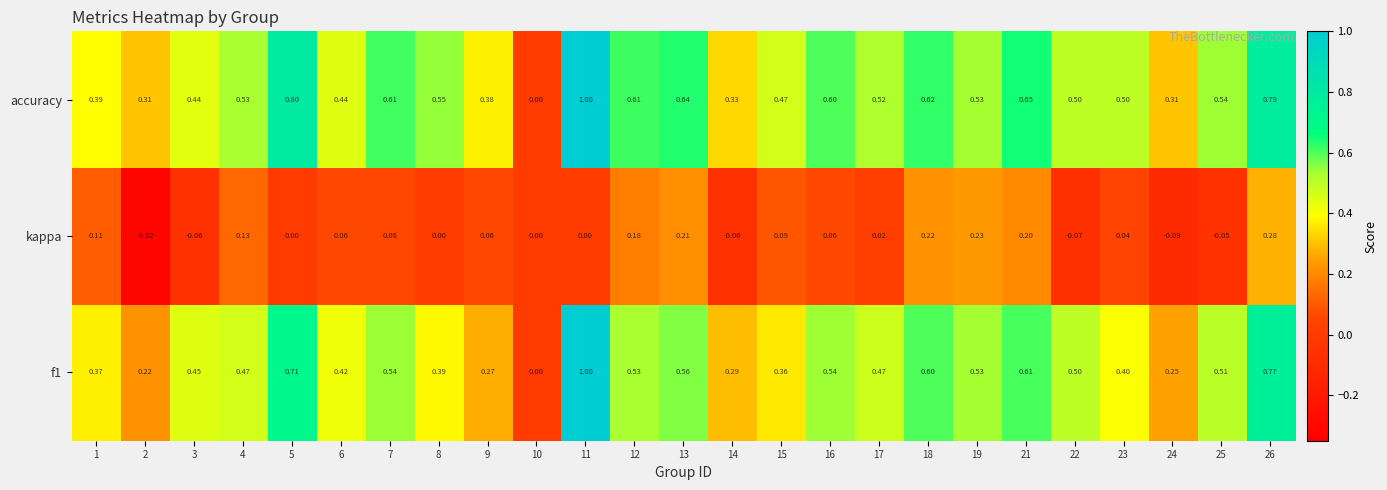

Is the value of f1 at 6 greater than the value of accuracy at 12?

No